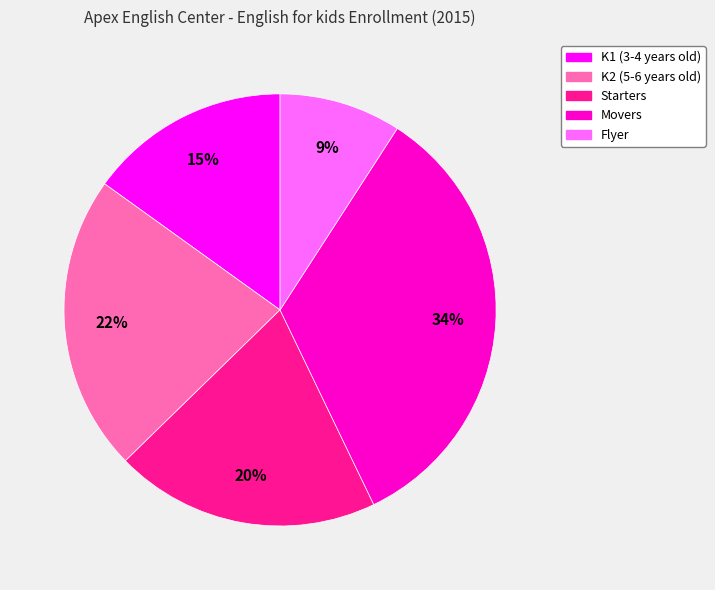

True or false: Starters accounts for 7% of the total.

False